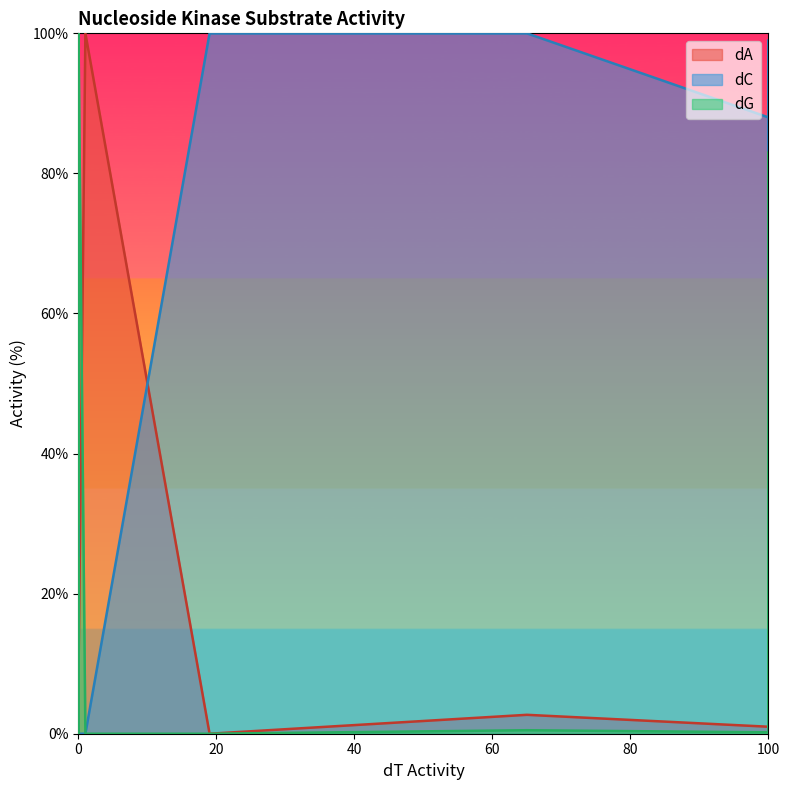

What is the maximum value shown in the chart?

100.0